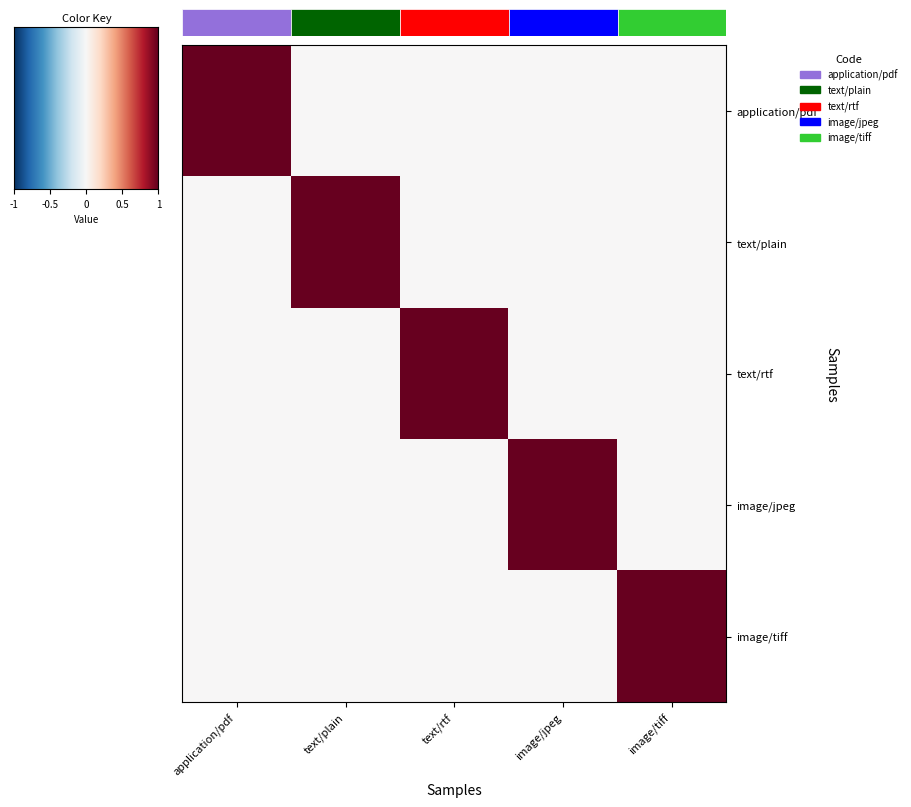

What is the difference between the highest and lowest values at text/plain?

1